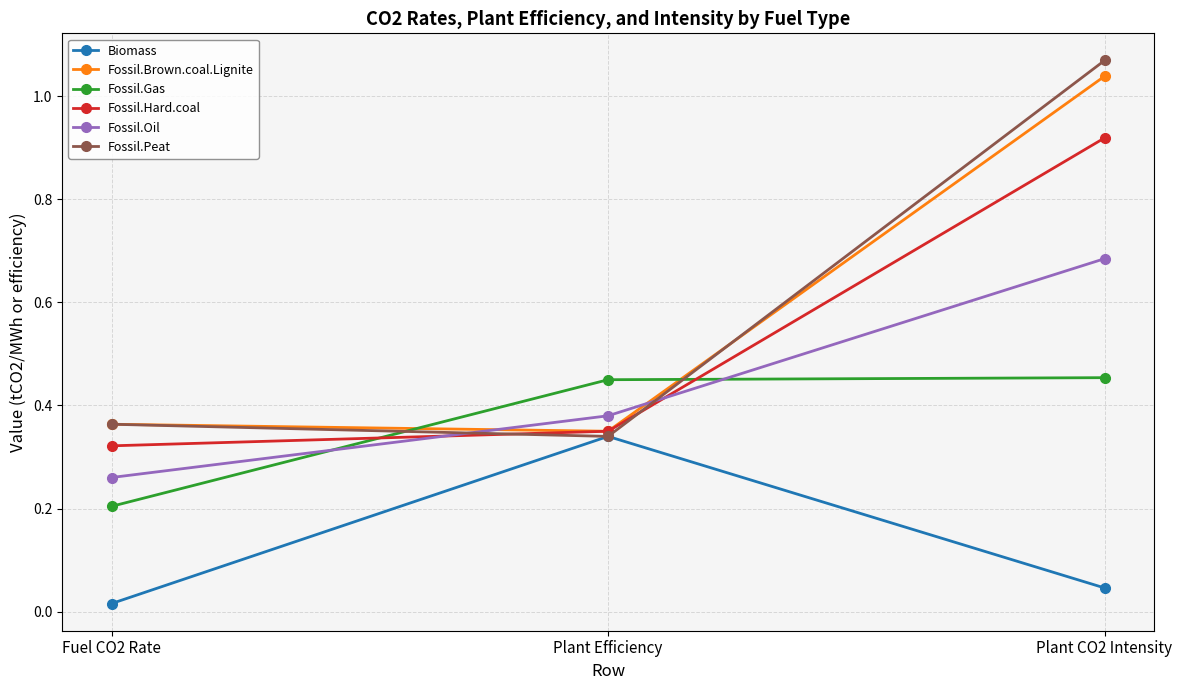

Which series has the largest range (max minus min)?

Fossil.Peat